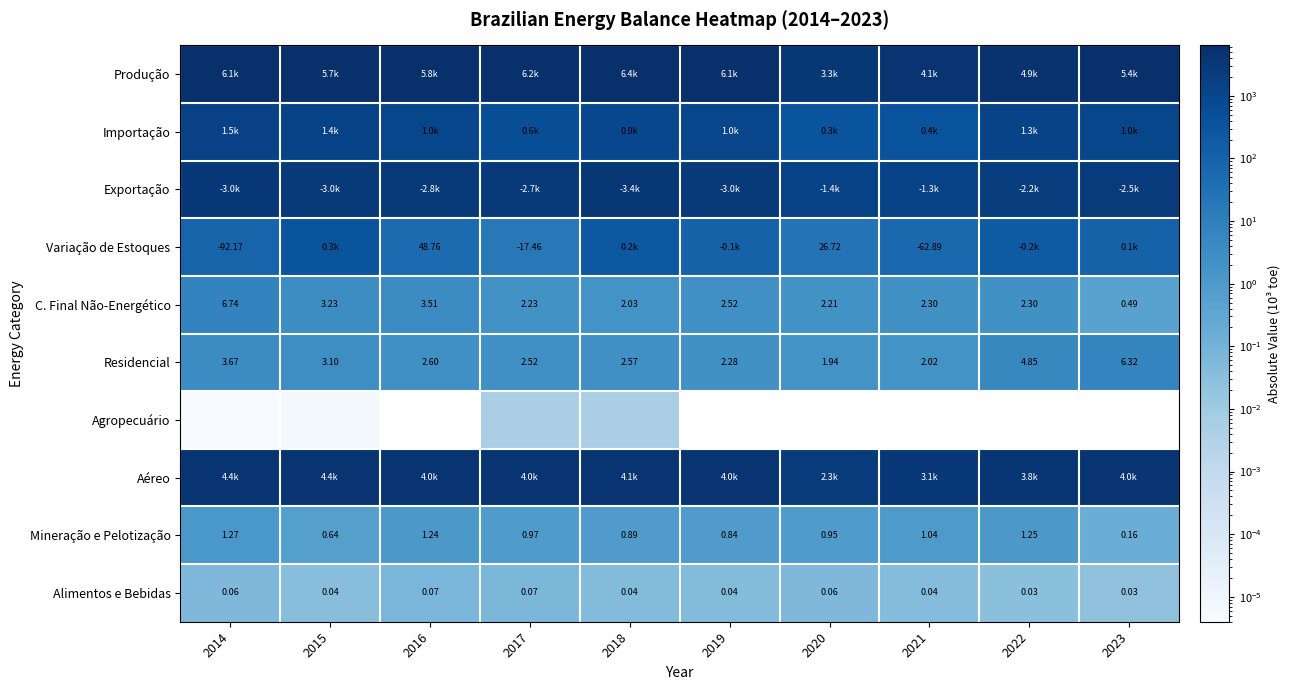

Which series has the largest total across all categories?

Produção